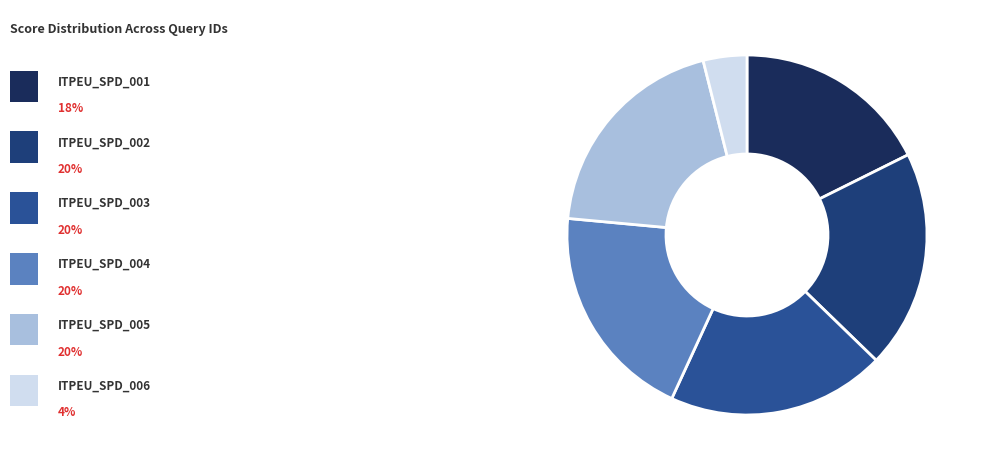

Count the number of slices in the pie.

6